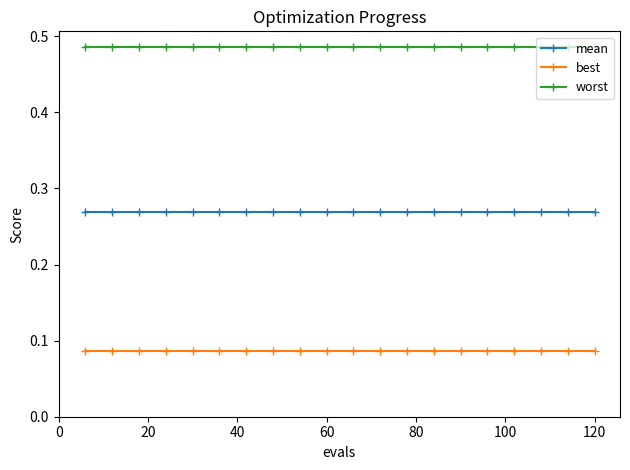

Rank the series by their maximum value, from highest to lowest.

worst, mean, best